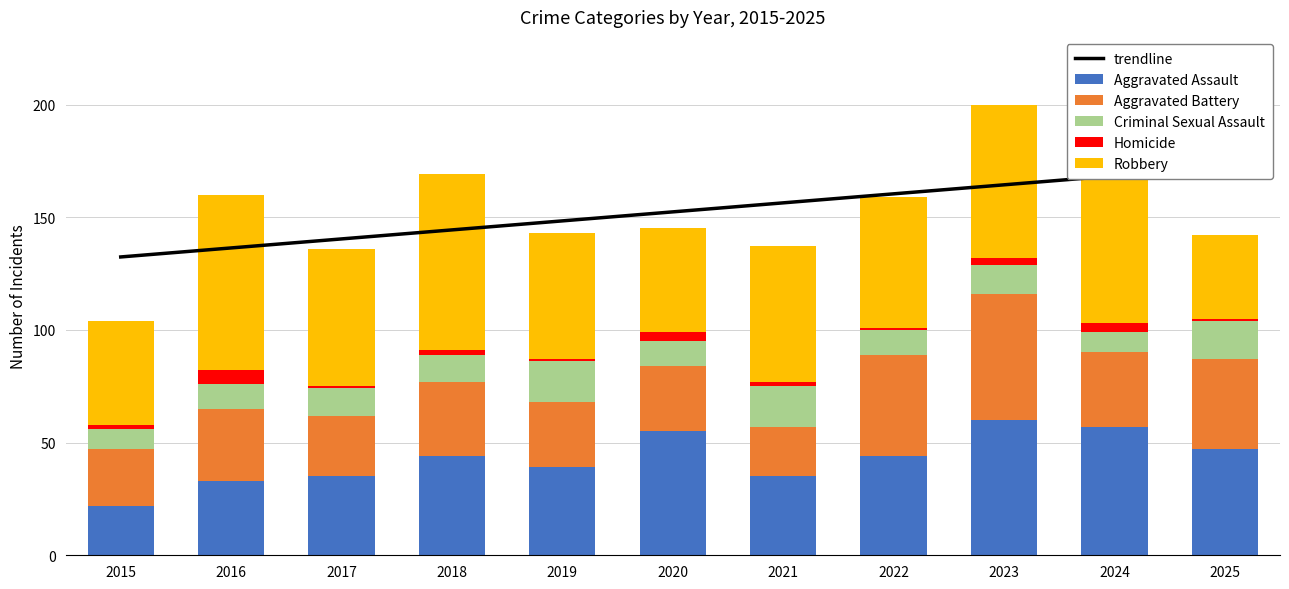

At 2022, list the series in order from largest to smallest.

Robbery, Aggravated Battery, Aggravated Assault, Criminal Sexual Assault, Homicide